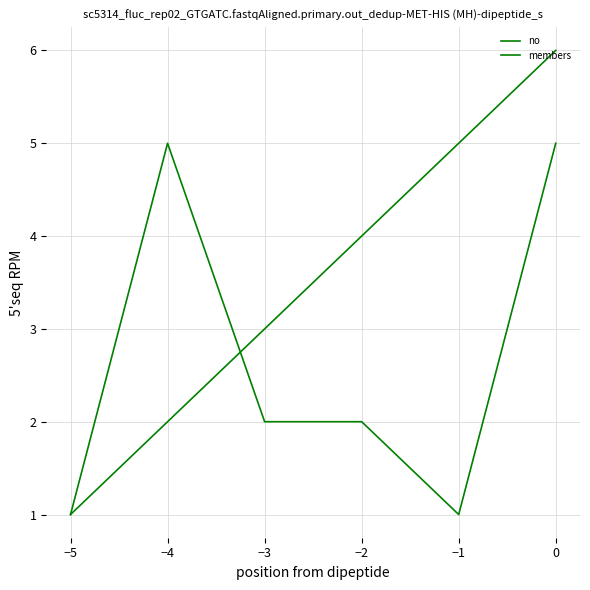

Which series has the largest total across all categories?

no